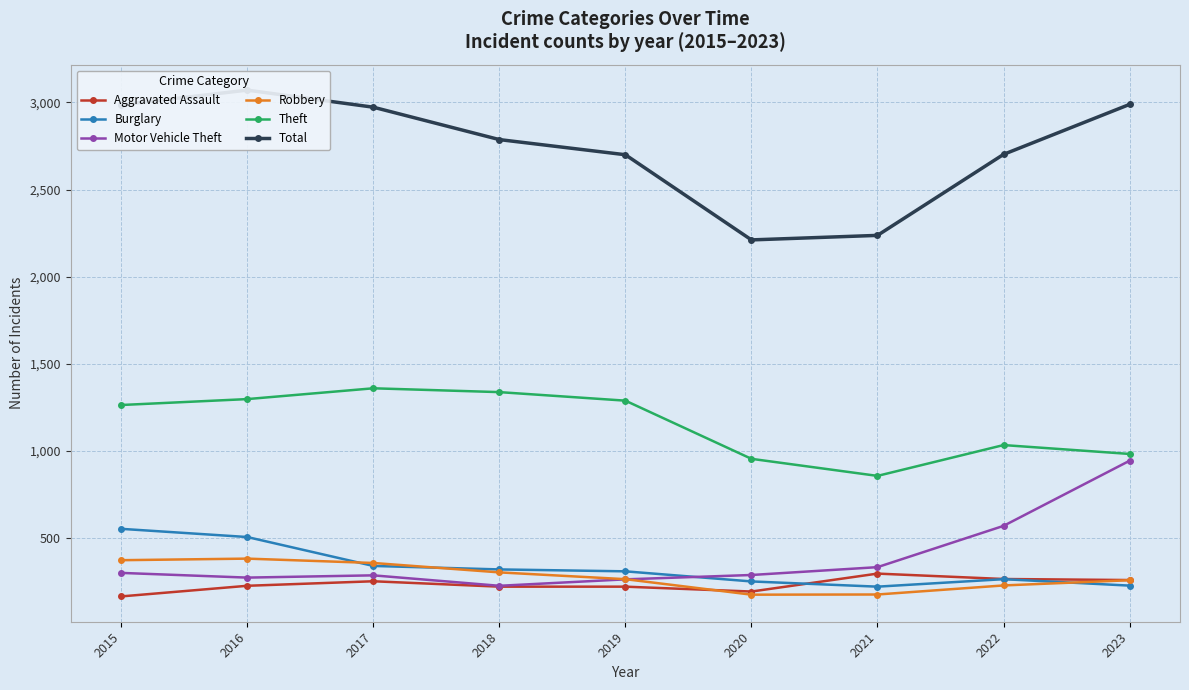

What is the difference between the Robbery values at 2019 and 2023?

6